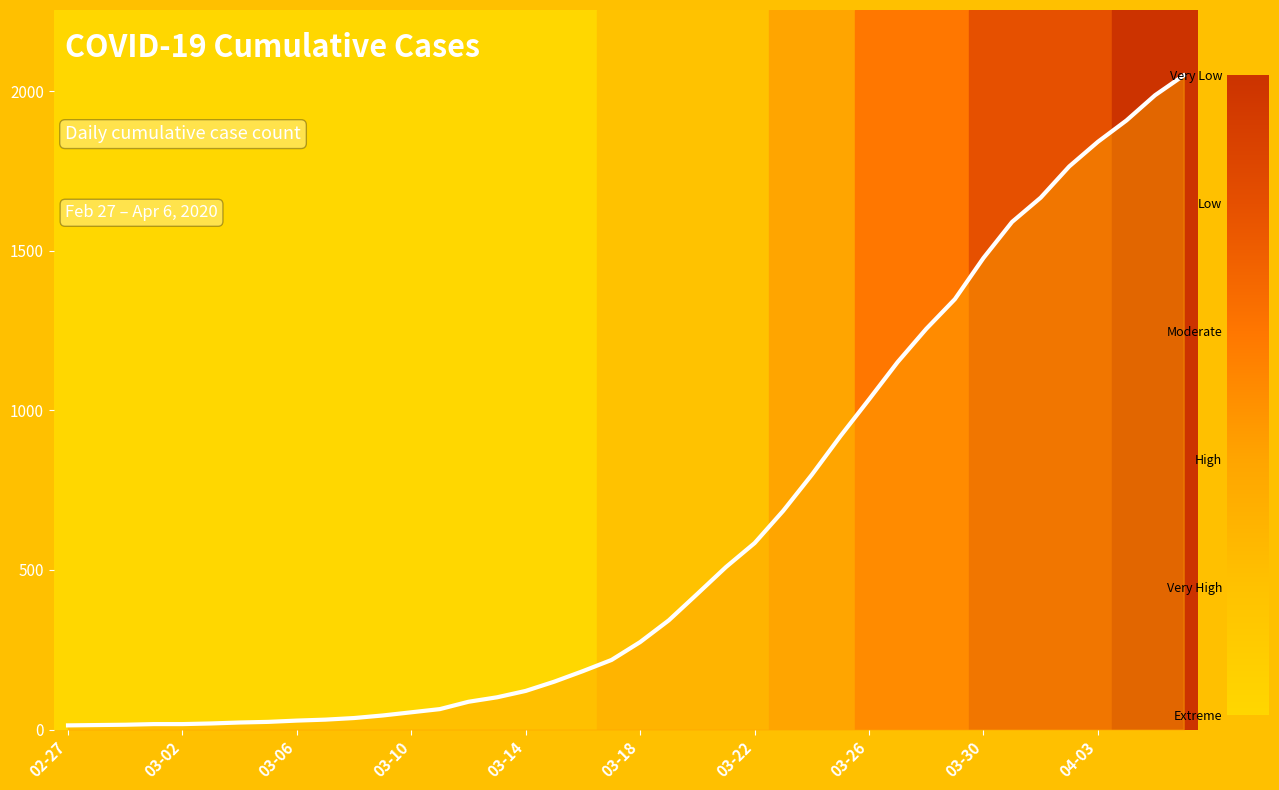

What is the maximum value shown in the chart?

2049